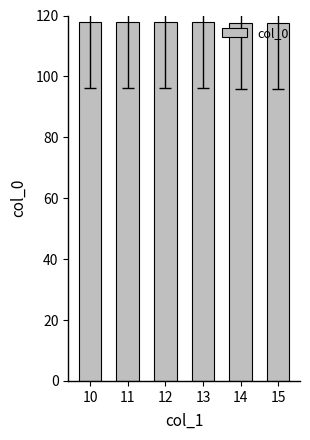

How many bars are there in total?

6